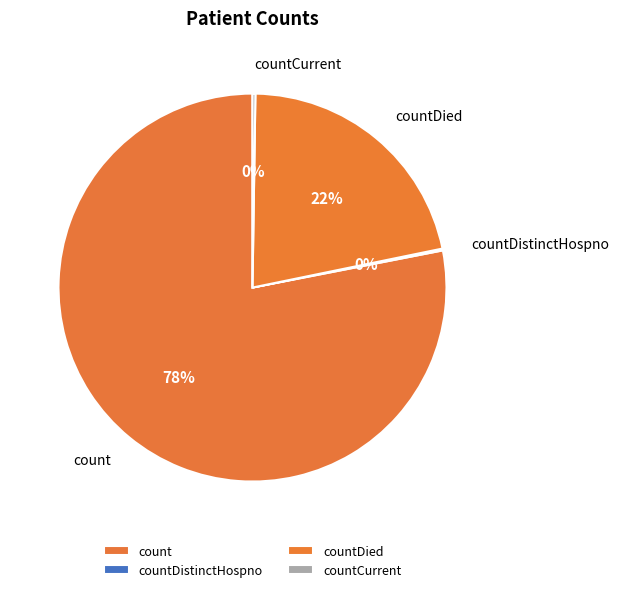

To the nearest percent, what is the average slice percentage?

25%